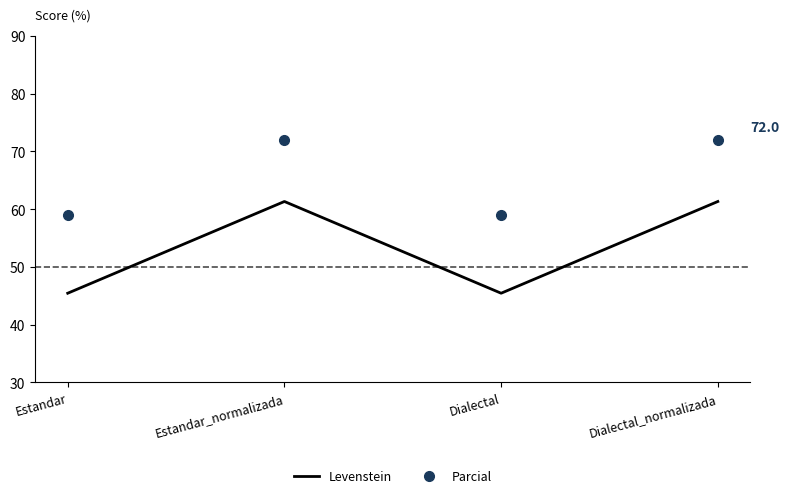

List the series in order of their overall mean, lowest first.

Levenstein, Parcial